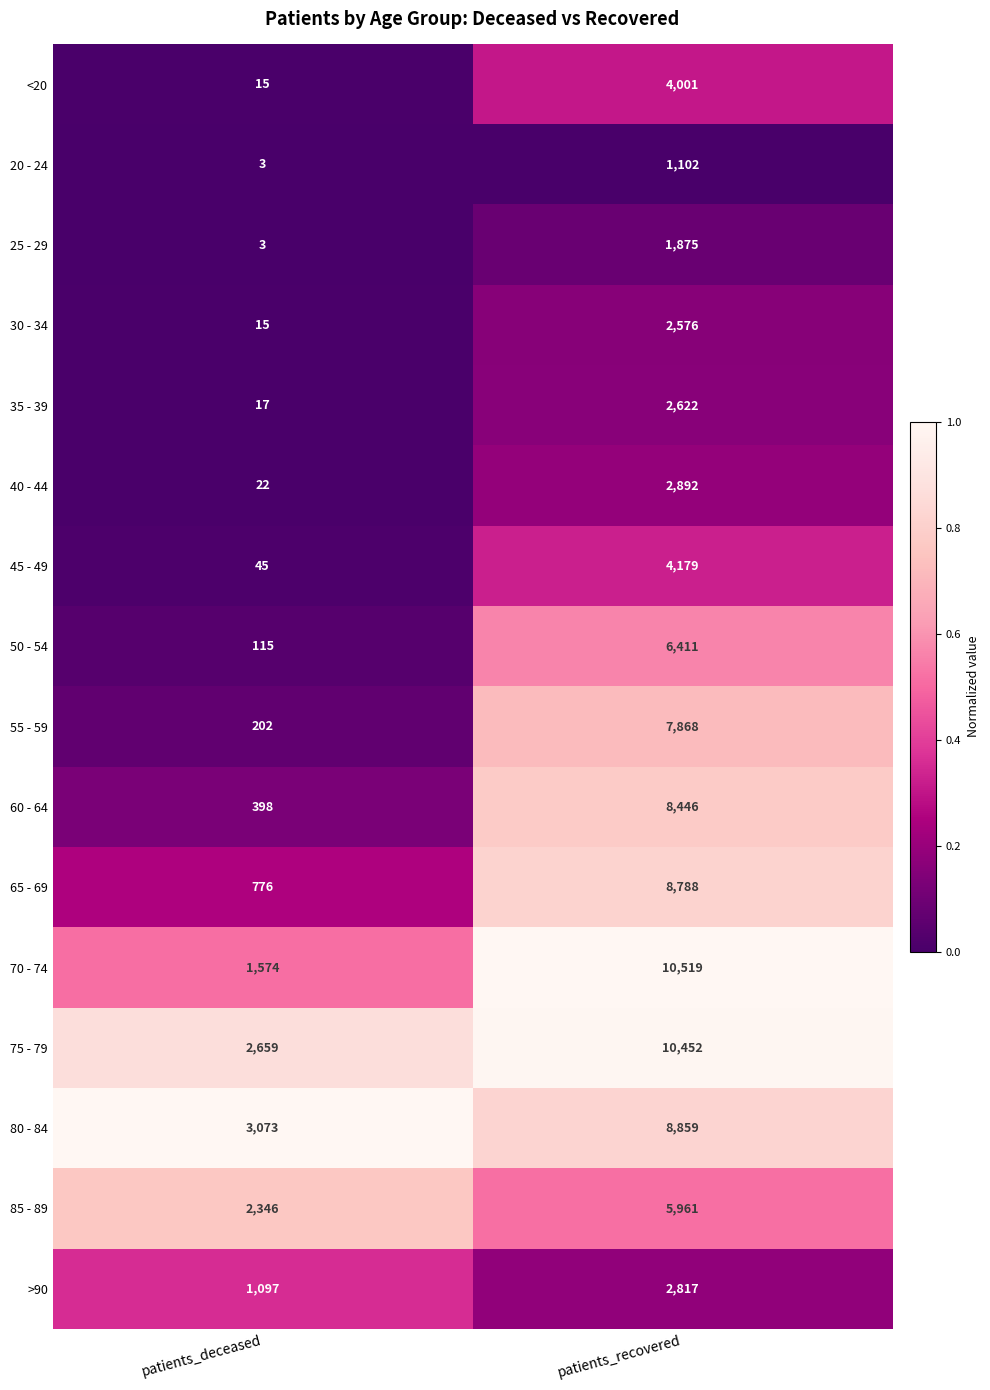

Which category has the lowest value across all series?

patients_deceased